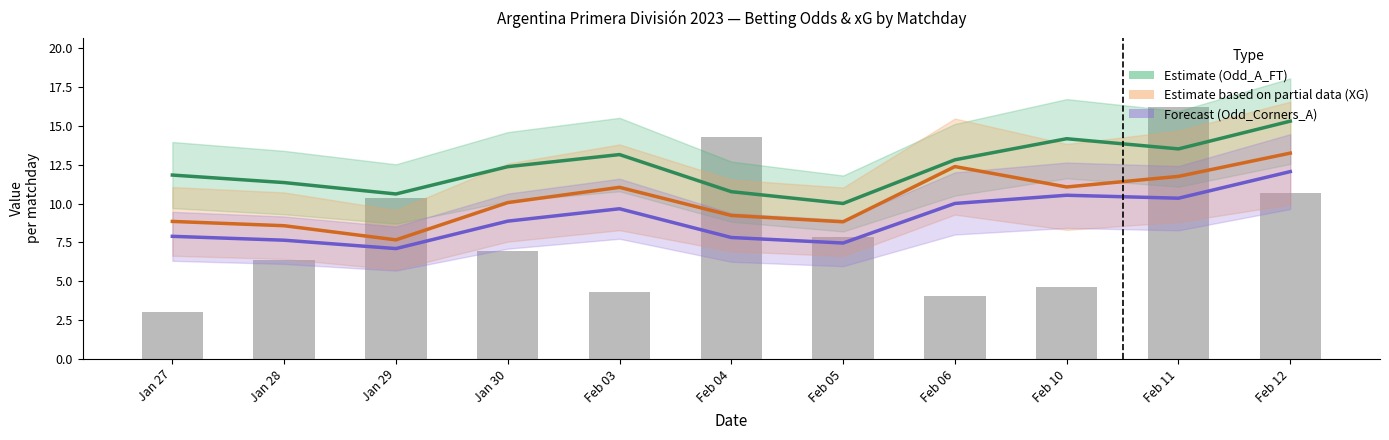

What position from the left is Feb 11?

10